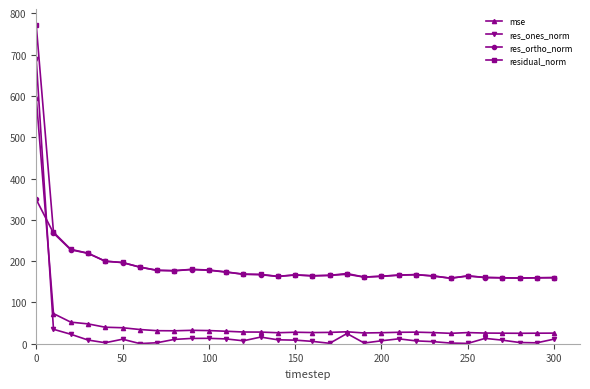

True or false: mse has more than 1 interior local peaks.

True